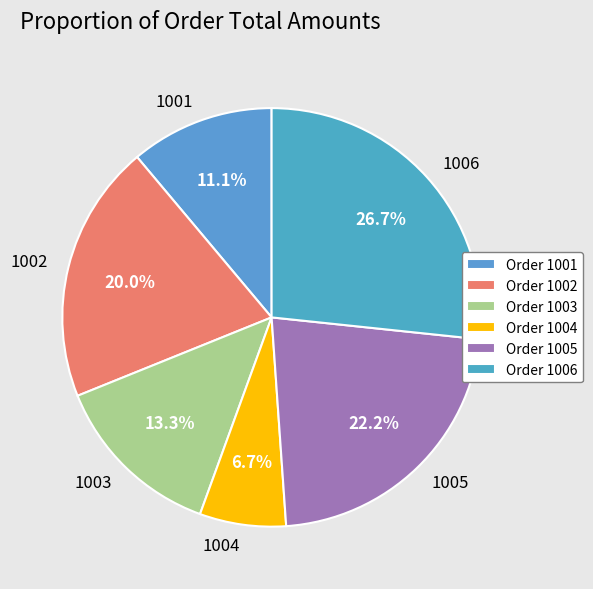

What percentage do 1001 and 1005 together represent?

33.3%